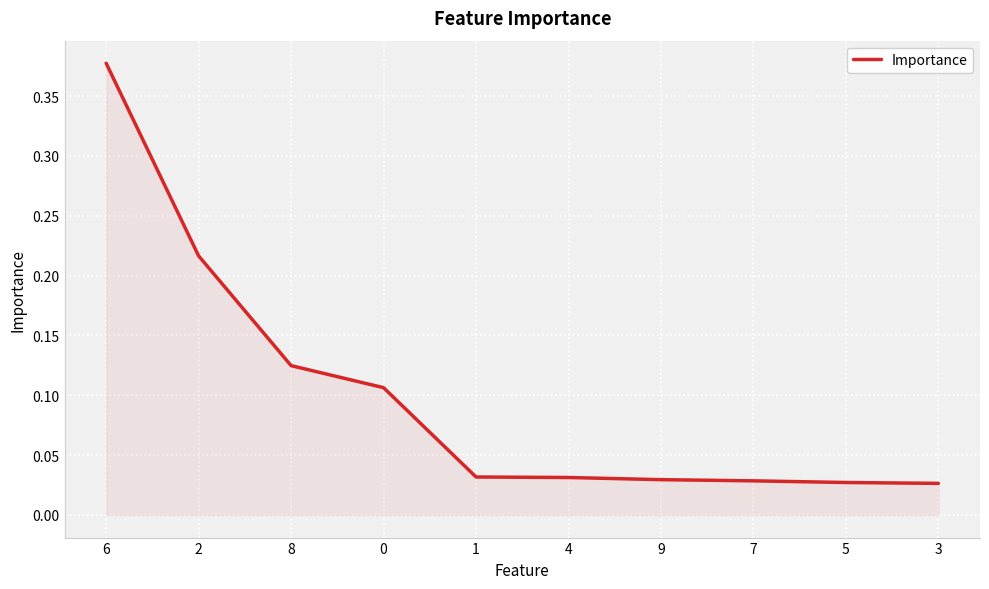

Which label corresponds to the largest value in the chart?

6